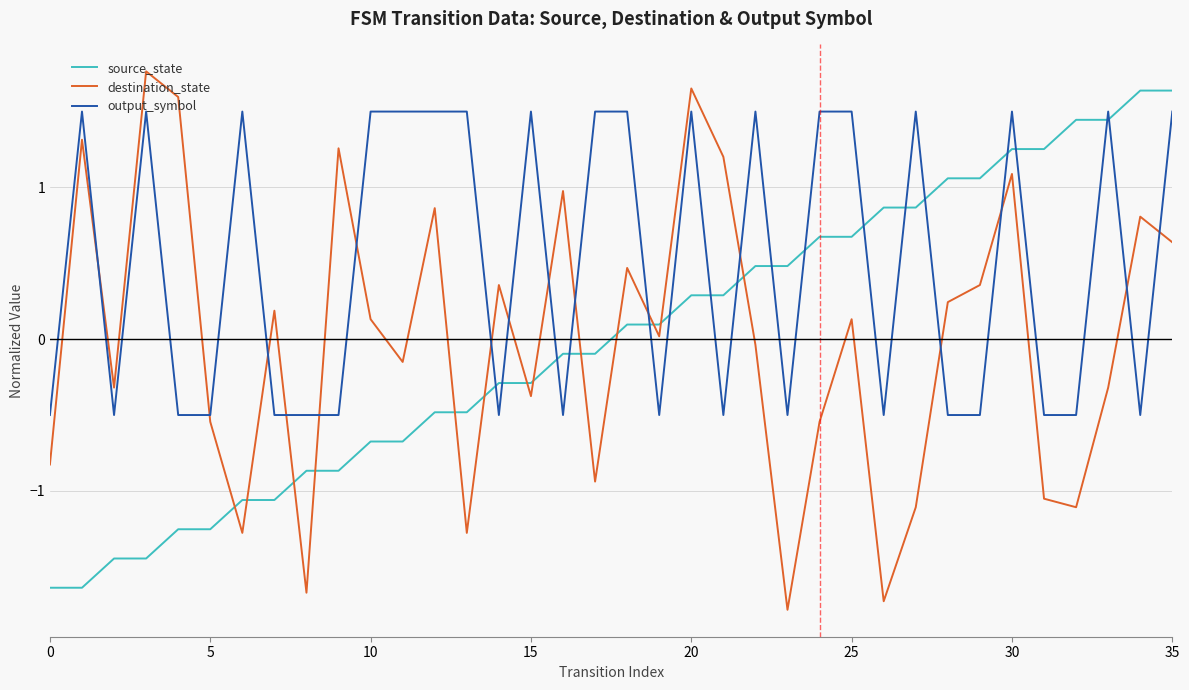

What is the minimum value for source_state?

-1.6